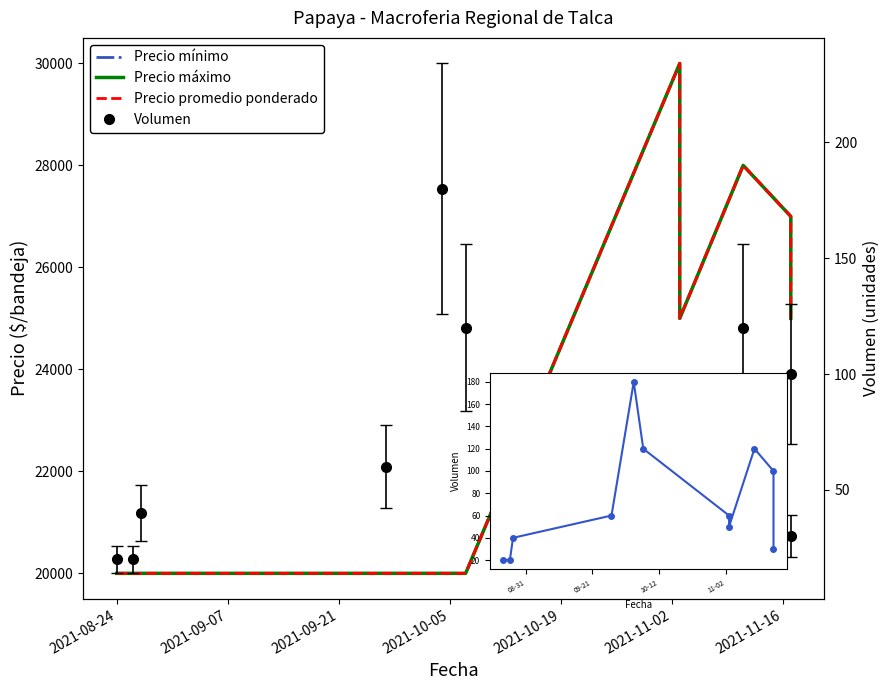

True or false: Precio máximo and Volumen intersect in this chart.

False